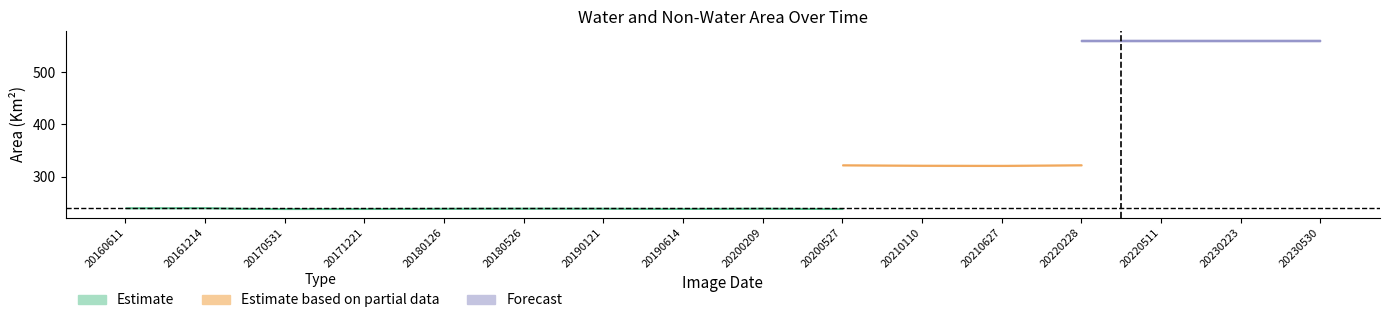

How many lines are shown in the chart?

3